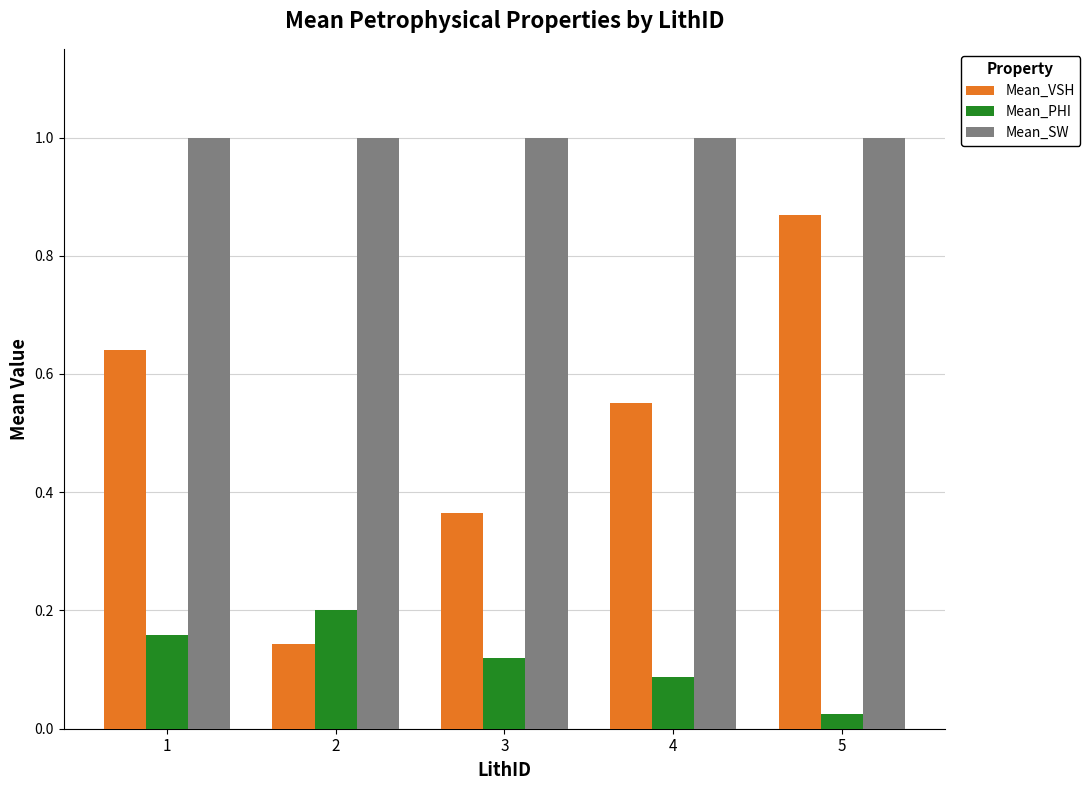

What is the difference between the Mean_VSH values at 2 and 1?

0.5